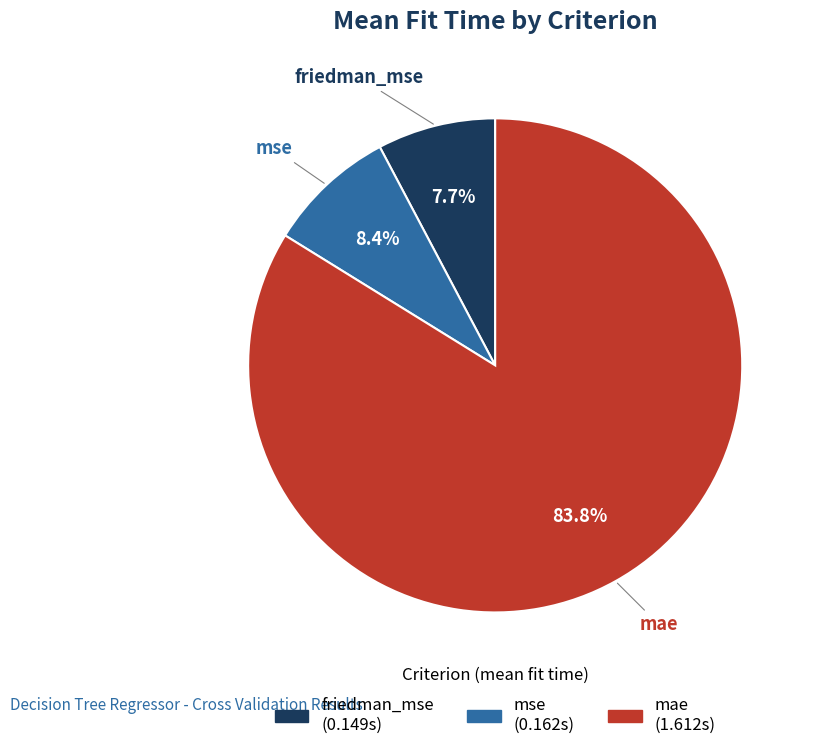

Is there any slice that represents more than half of the pie?

Yes